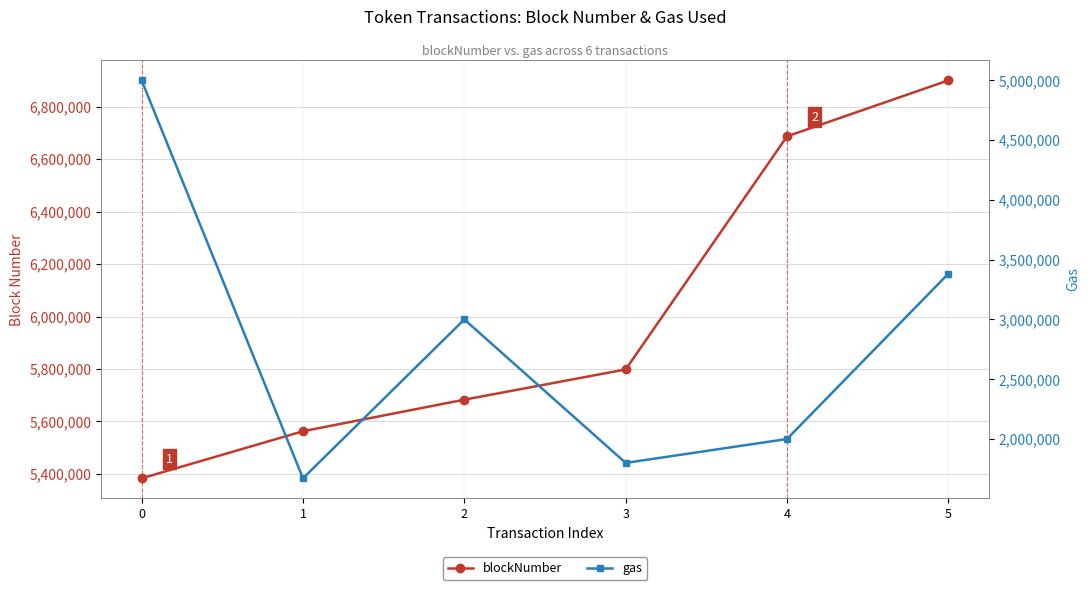

What is the total value across all series at 4?

8686872